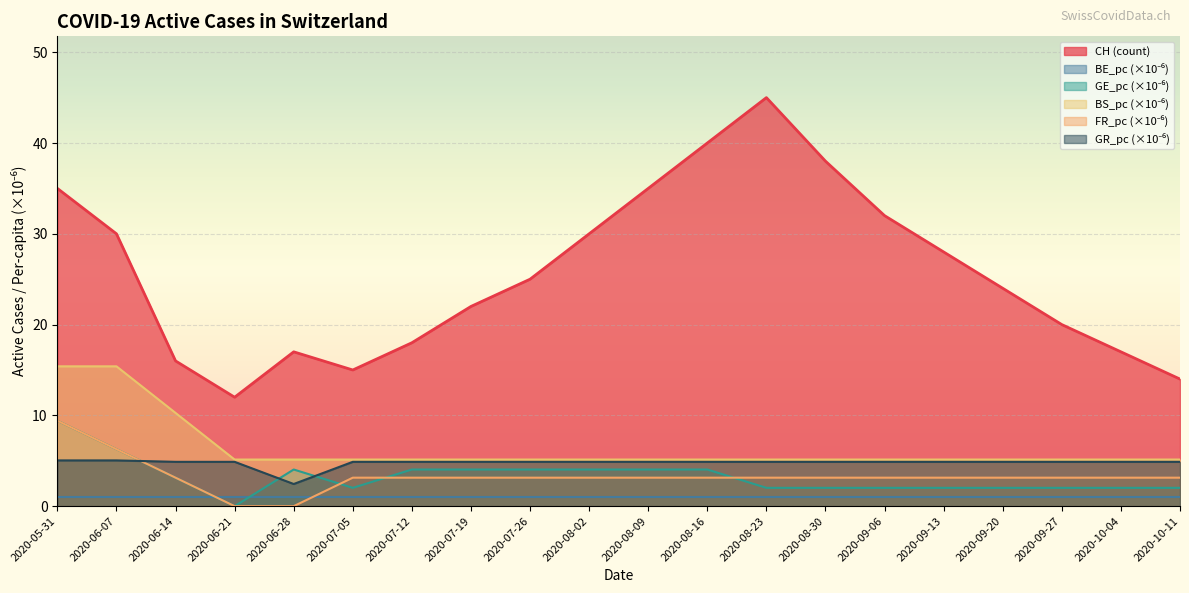

How many intersections are there between FR_pc and GR_pc?

1